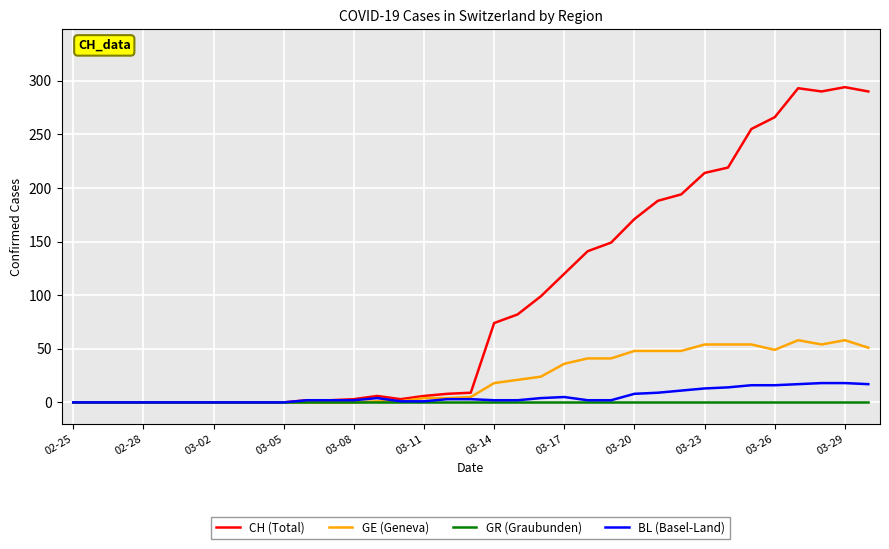

What is the greatest value displayed?

294